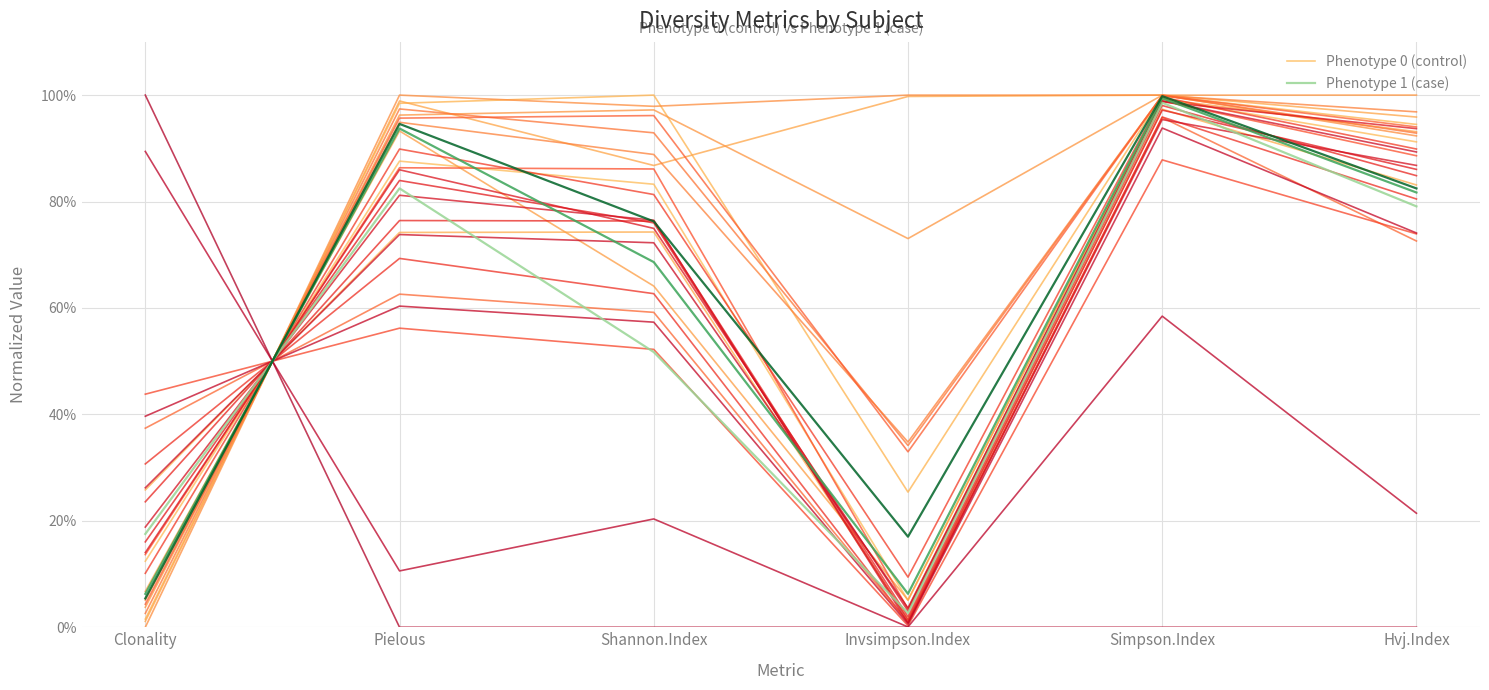

What are all the series names shown in the legend?

Phenotype 0 (control), Phenotype 1 (case)